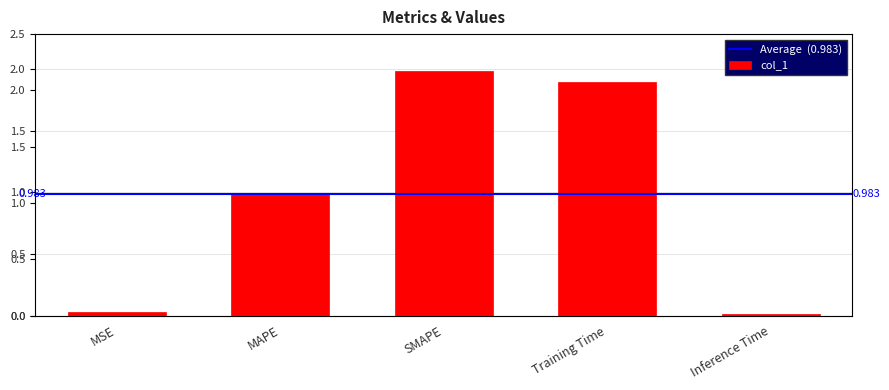

The chart shows a value of 2.0 at SMAPE. True or false?

True